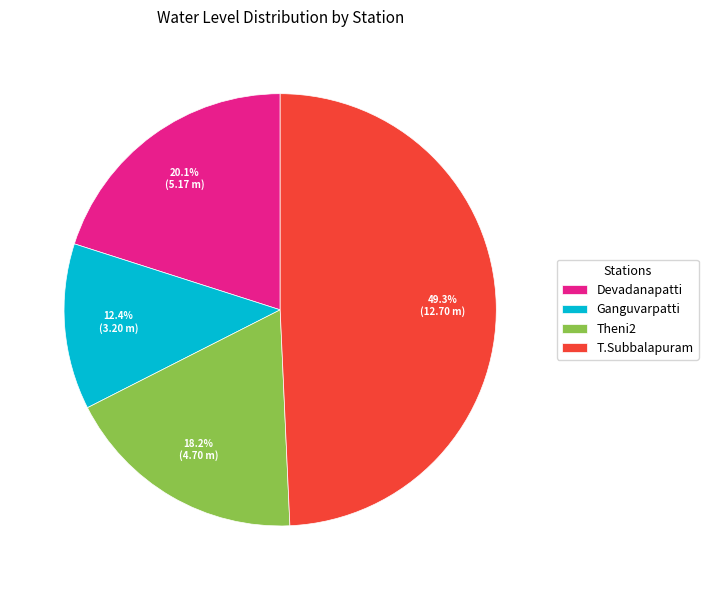

To the nearest percent, what is the average slice percentage?

25%